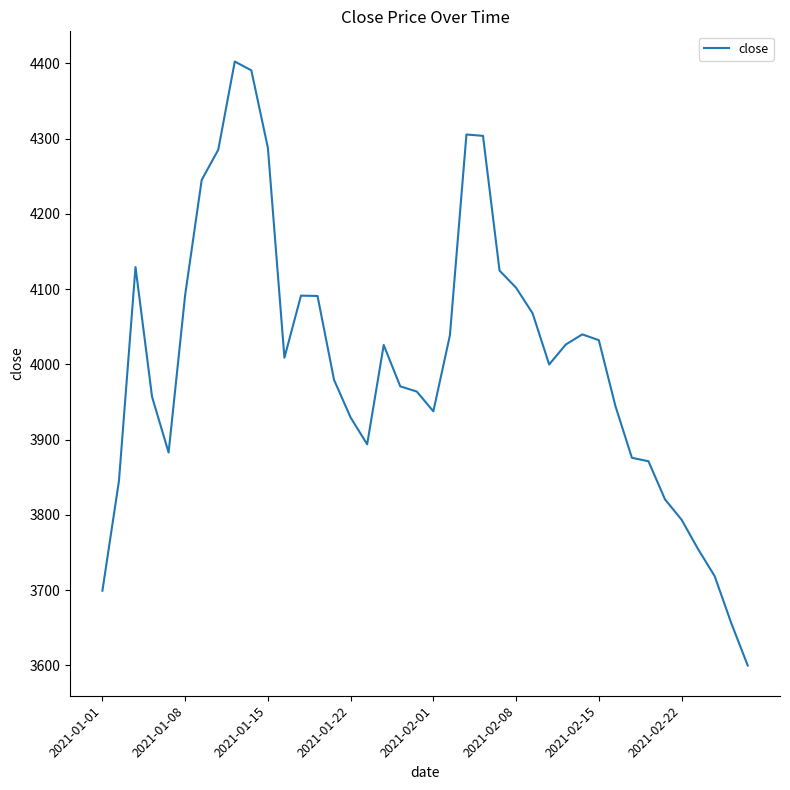

What is the difference between the maximum and minimum values?

802.6